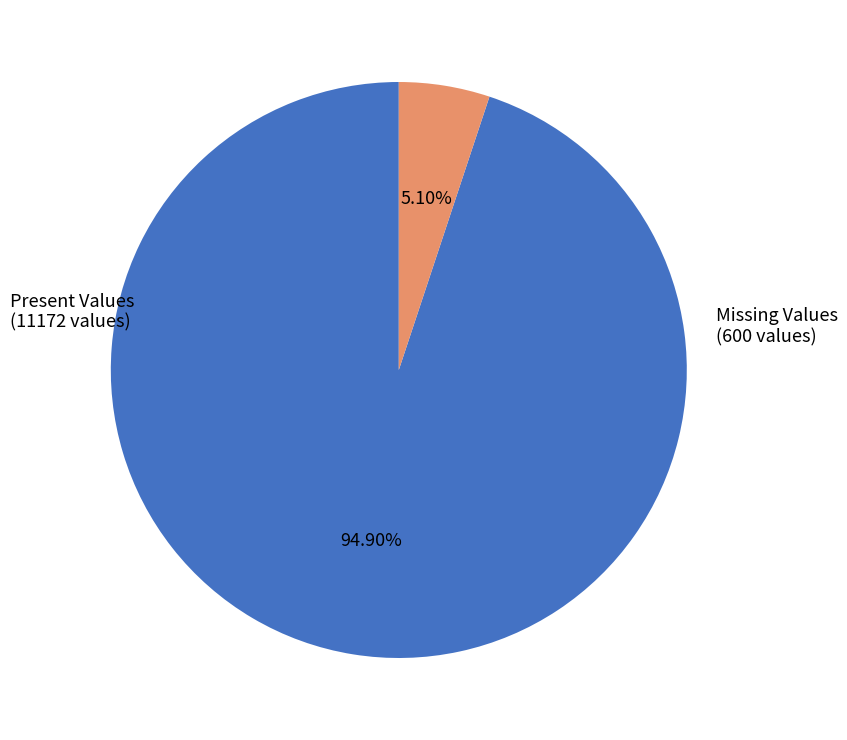

Is there a majority slice in this chart?

Yes